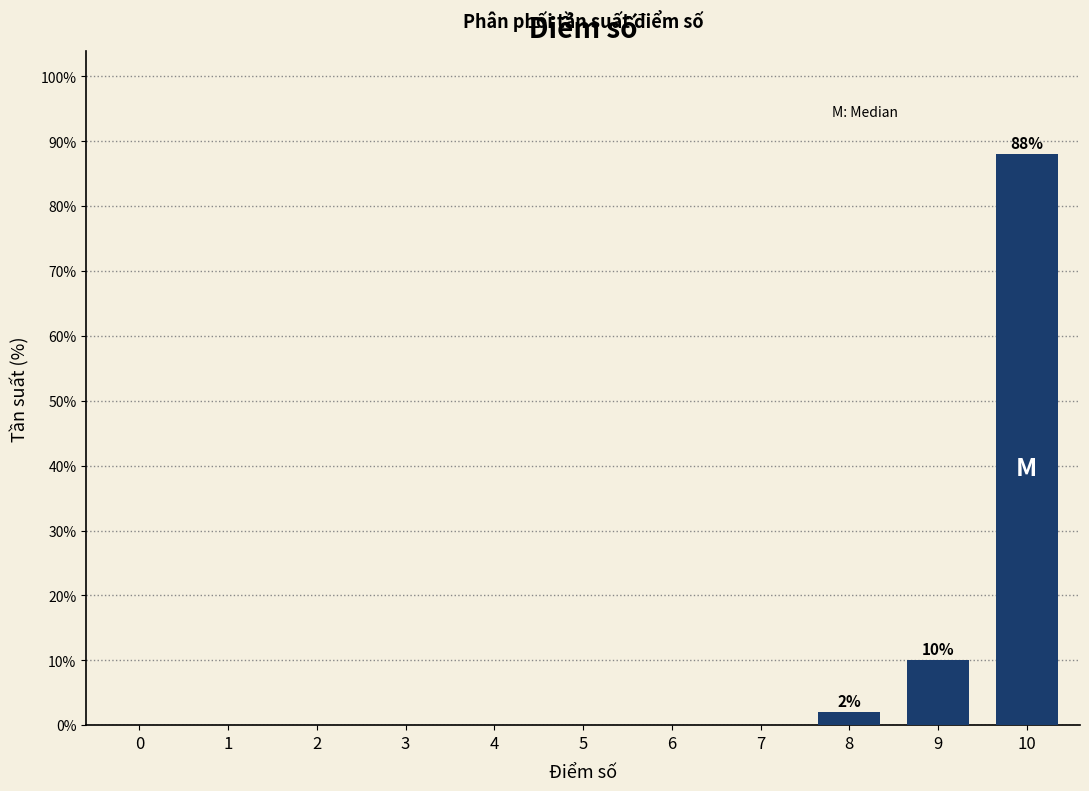

Reading left to right, list all the values displayed in this chart.

0=0	1=0	2=0	3=0	4=0	5=0	6=0	7=0	8=2	9=10	10=88